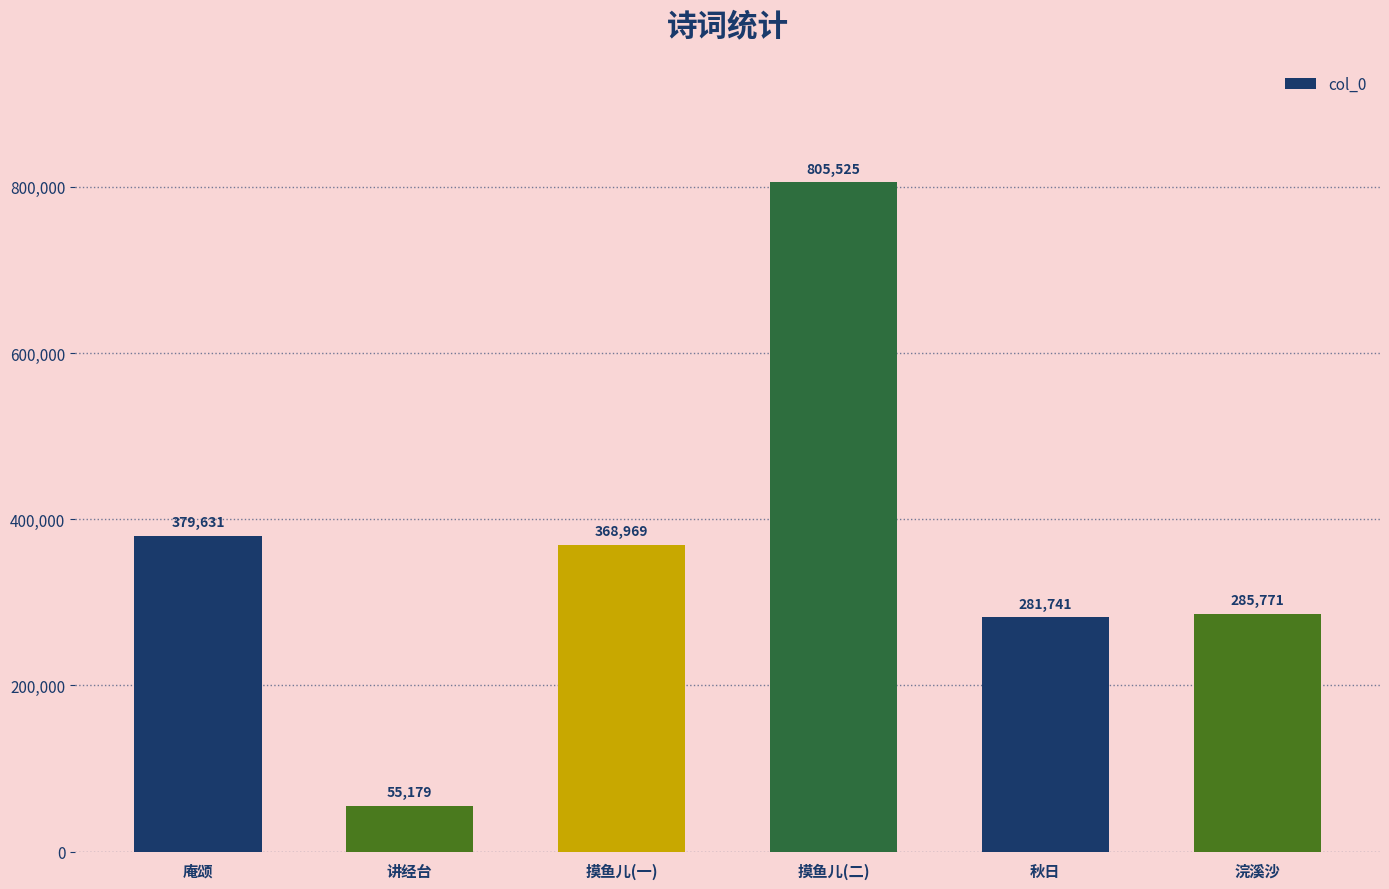

What is the change in value from 庵颂 to 摸鱼儿(一)?

-10662